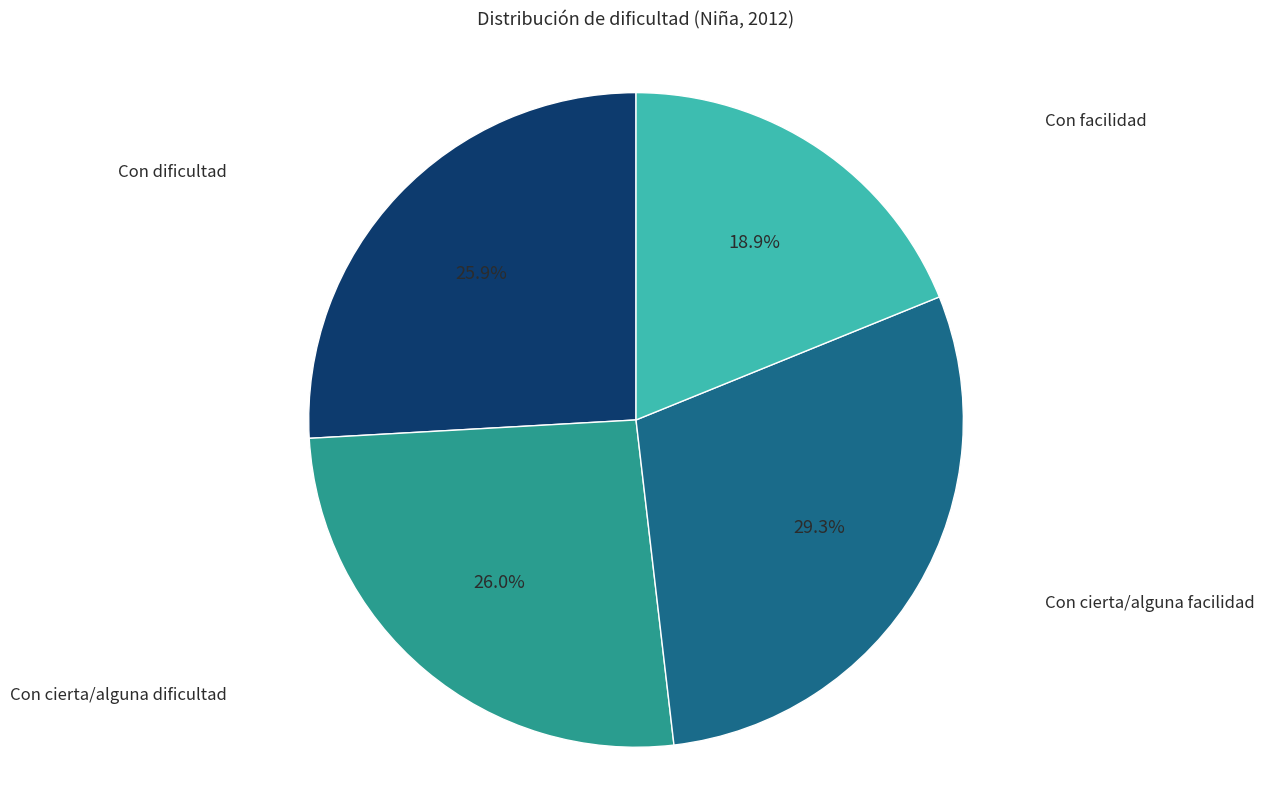

How many slices are in this pie chart?

4